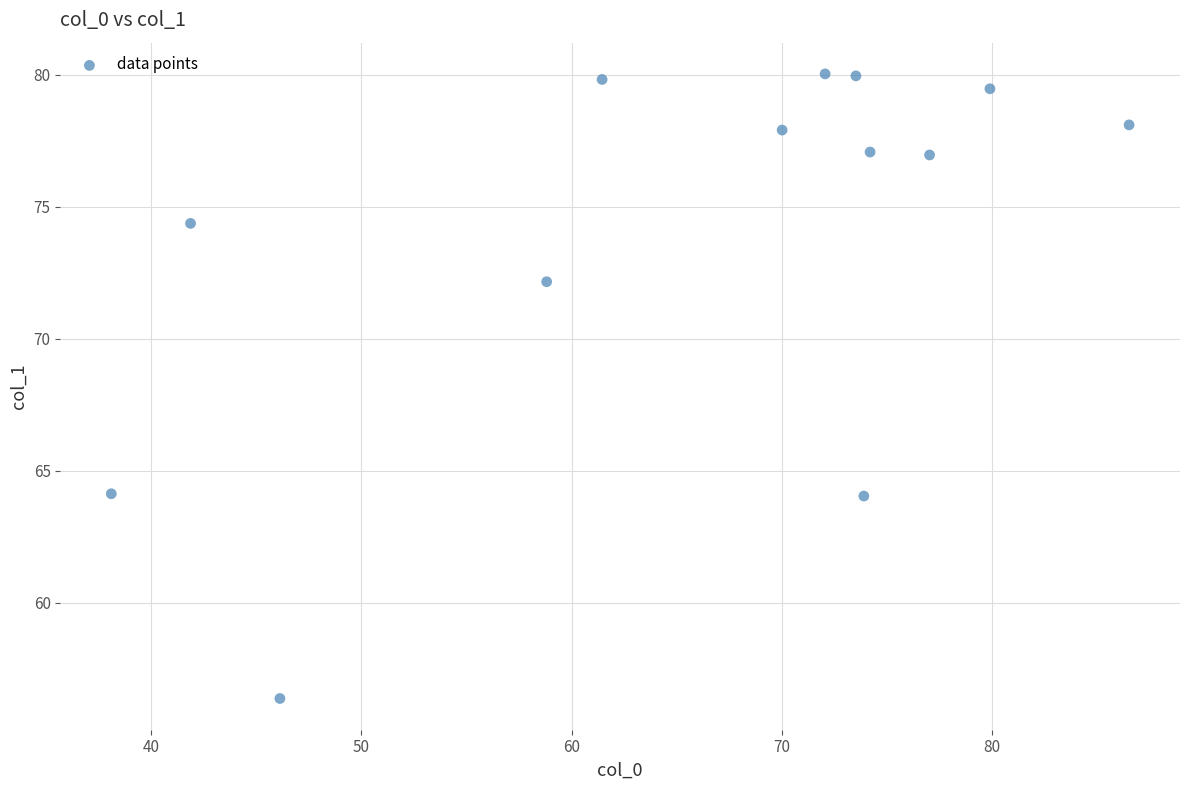

What is the range of X values (max minus min)?

48.4